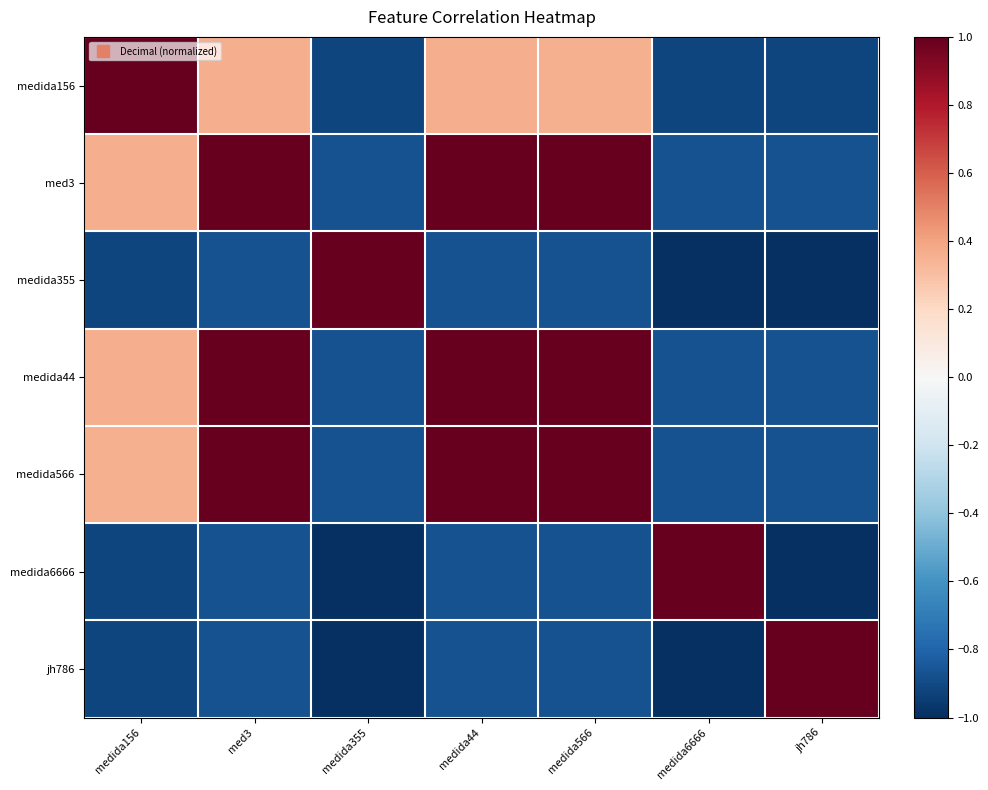

What is the greatest value displayed?

1.0